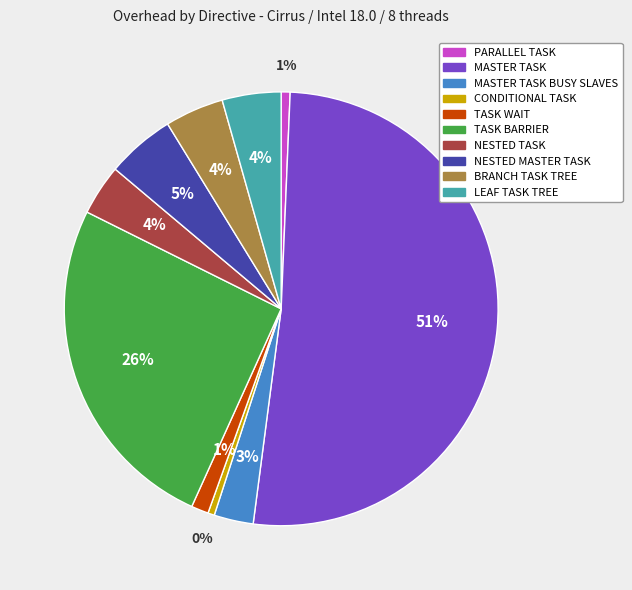

How many segments does this pie chart have?

10